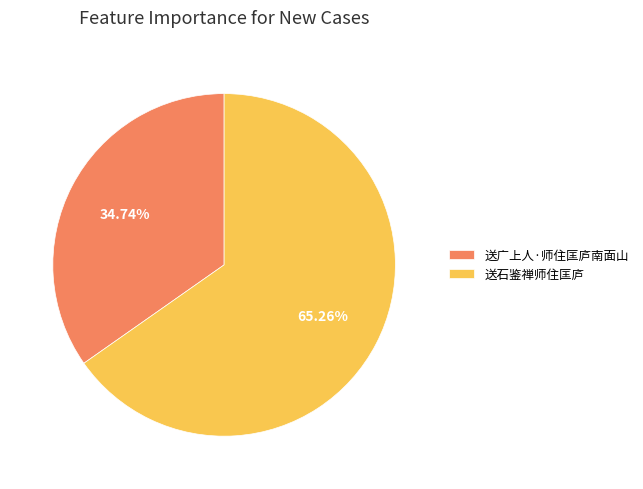

Between 送石鉴禅师住匡庐 and 送广上人·师住匡庐南面山, which is larger?

送石鉴禅师住匡庐